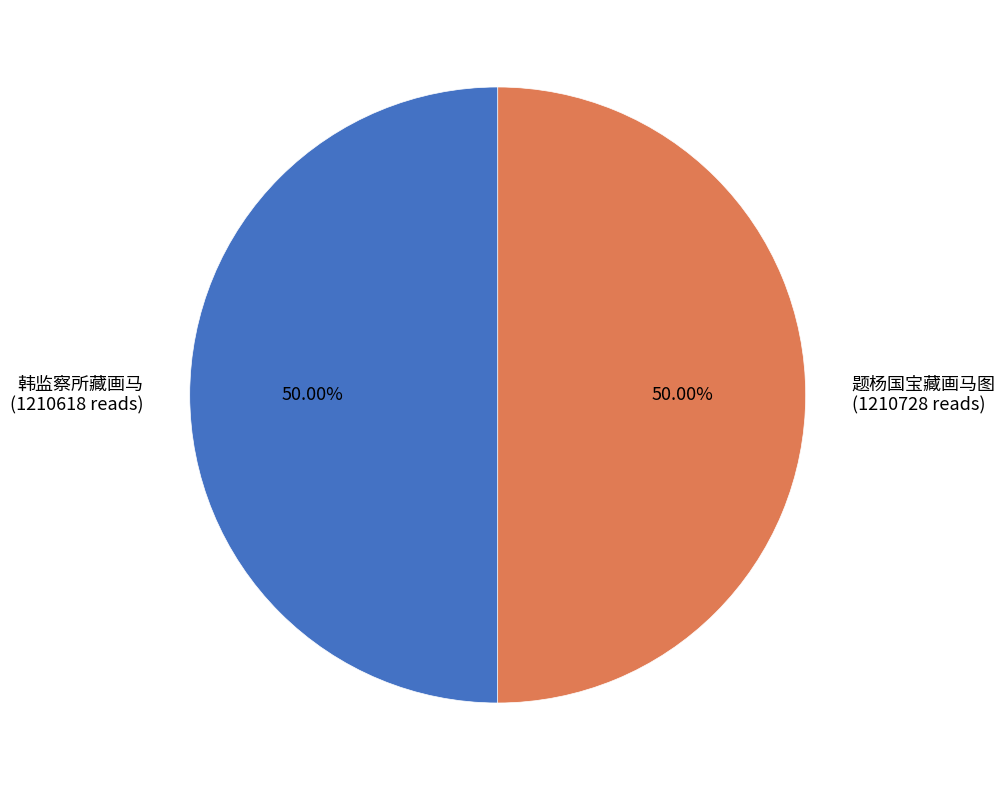

The 题杨国宝藏画马图 slice represents 50% of the pie. True or false?

True